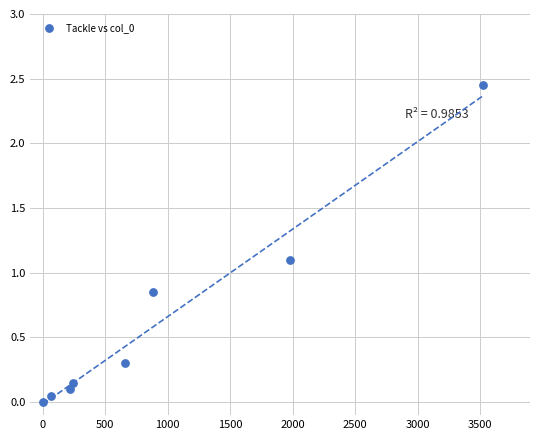

What Y value in the scatter plot is closest to 1?

1.1